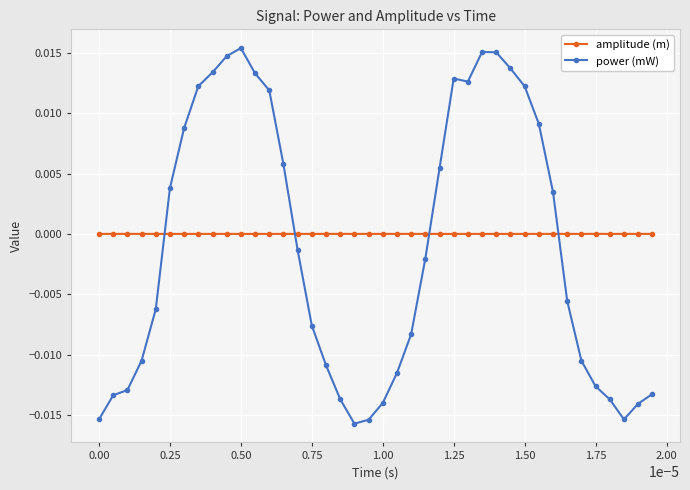

Which series has the widest spread of values?

power (mW)